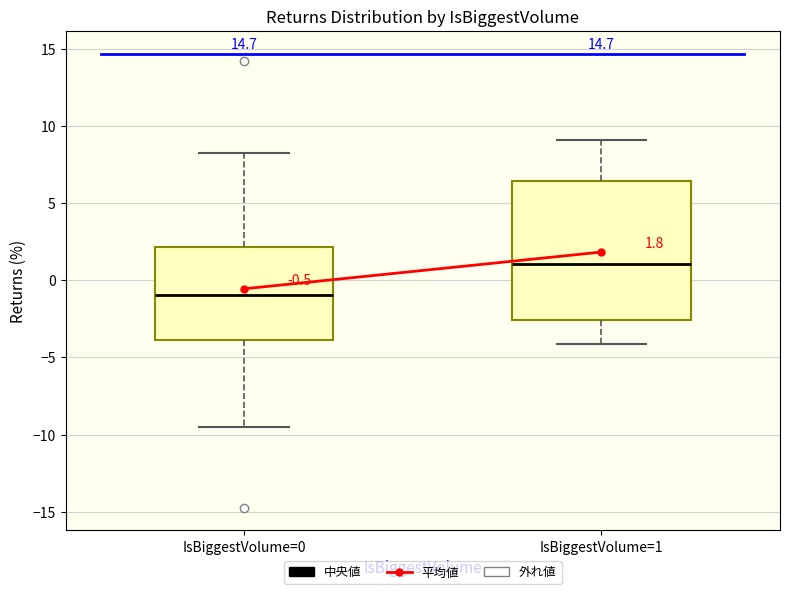

Which box is the tallest, from its lower edge to its upper edge?

IsBiggestVolume=1